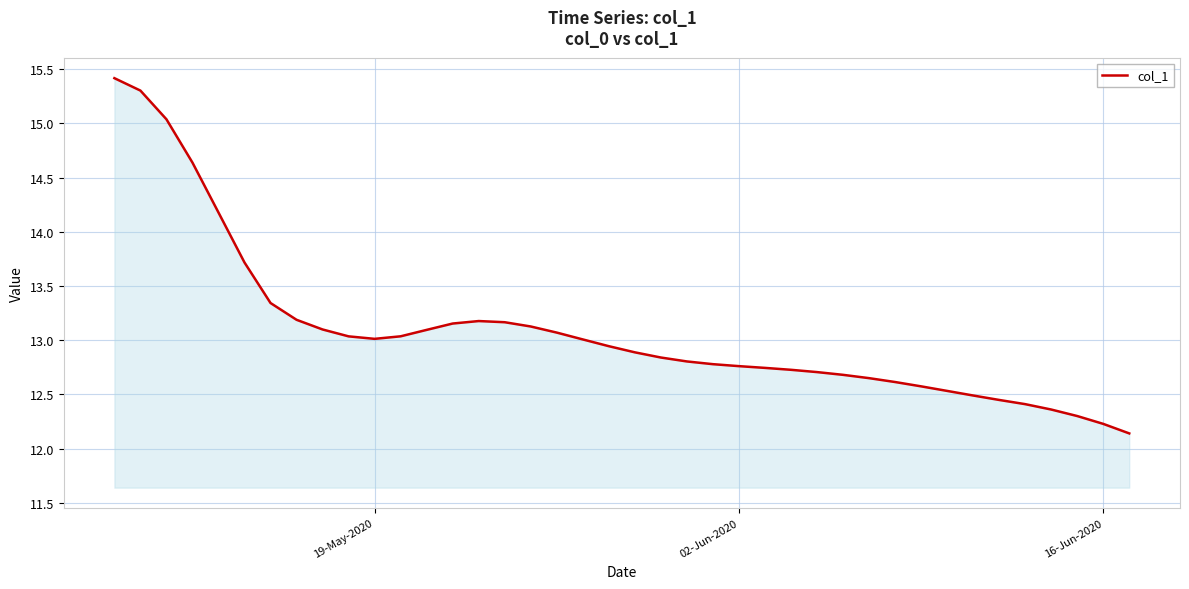

What is the greatest value displayed?

15.4